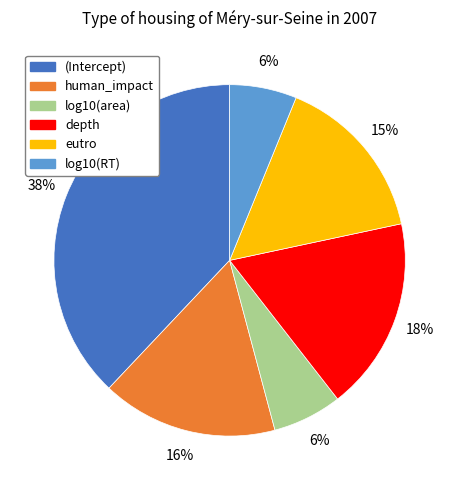

How many slices are in this pie chart?

6